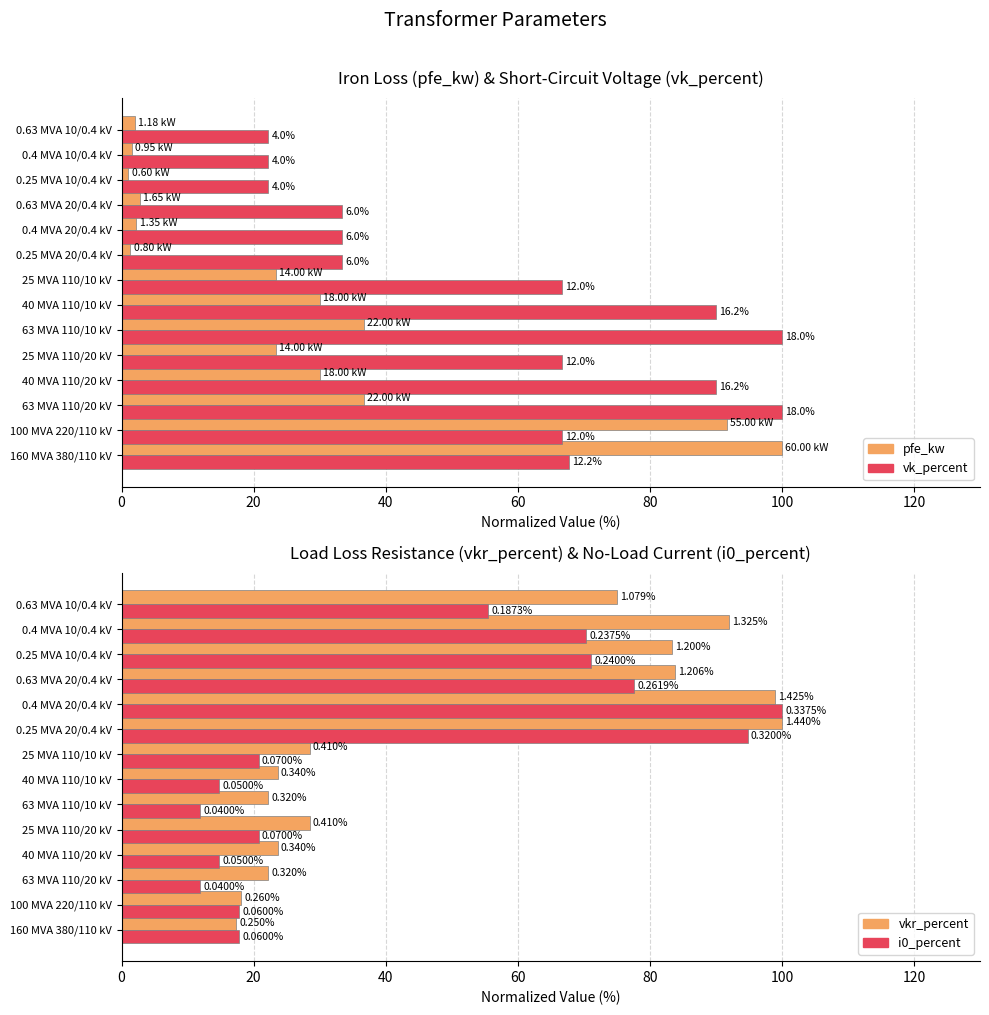

Rank the series by their maximum value, from highest to lowest.

pfe_kw (normalized), vk_percent (normalized), vkr_percent (normalized), i0_percent (normalized)